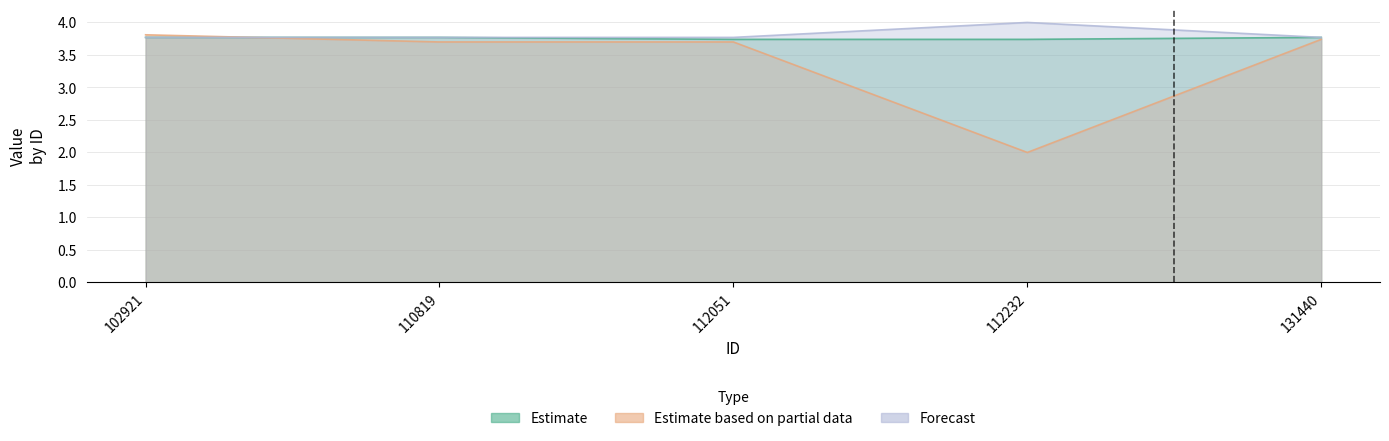

What is the greatest value displayed?

4.0